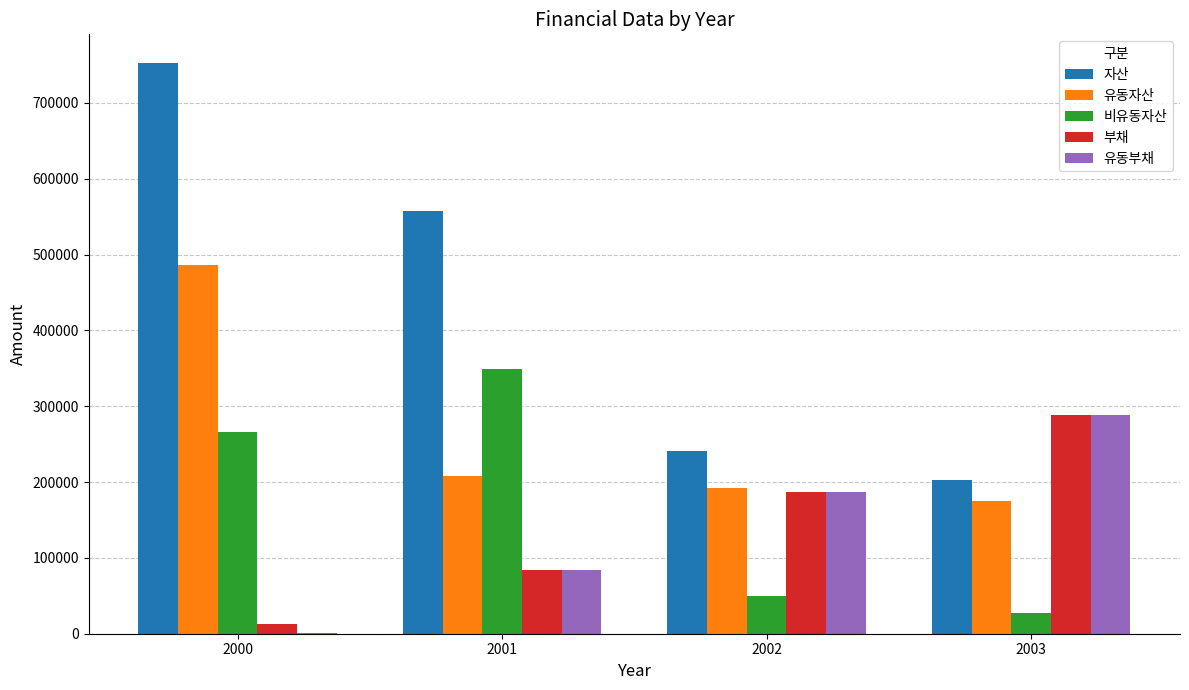

At which category is the sum across all series the highest?

2000